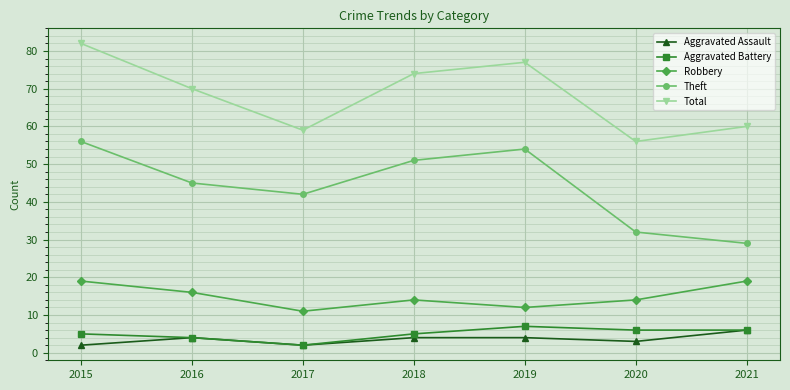

What is the minimum value for Aggravated Assault?

2